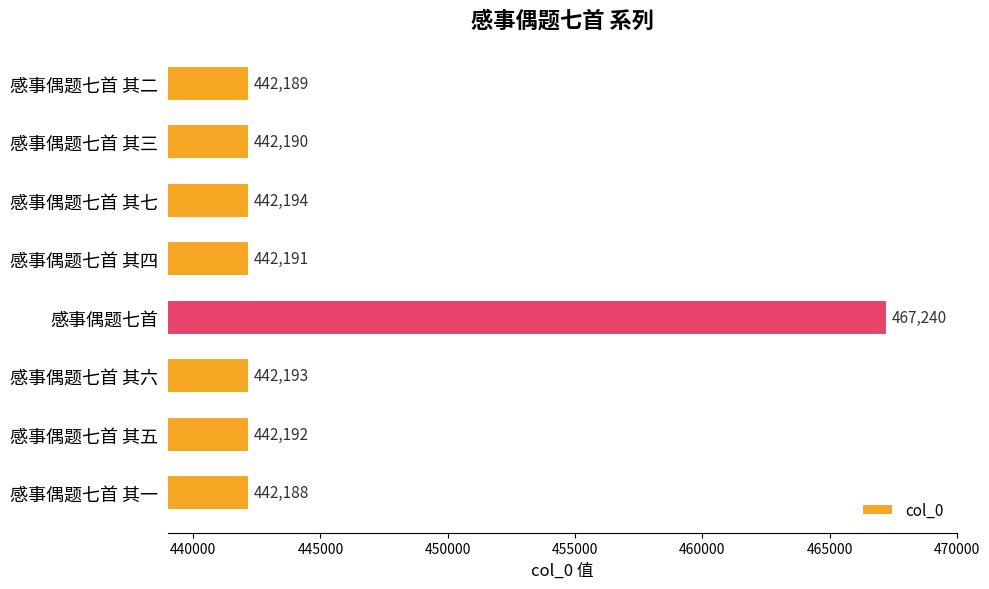

Is it true that the value at 感事偶题七首 其六 is 442193?

True